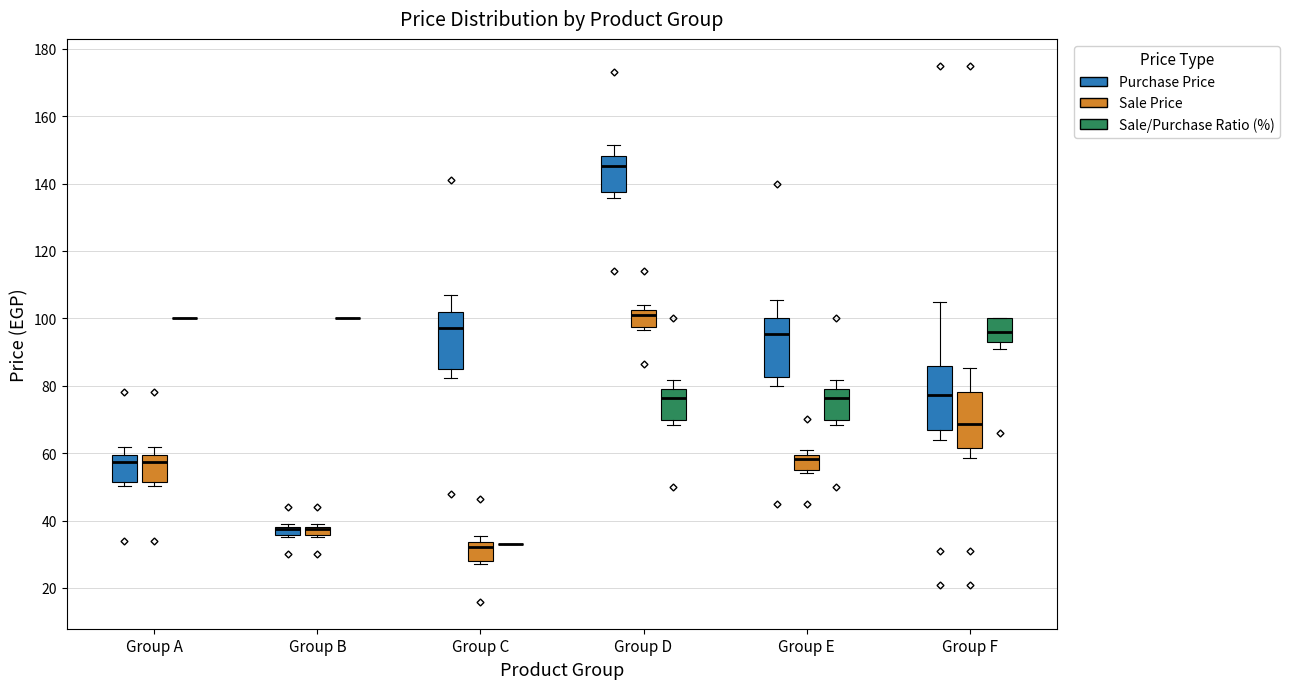

Where does the median line of the box for Group E (Sale Price) sit on the y-axis? The values are not printed on the chart, so give them approximately, as read against the axis.

58